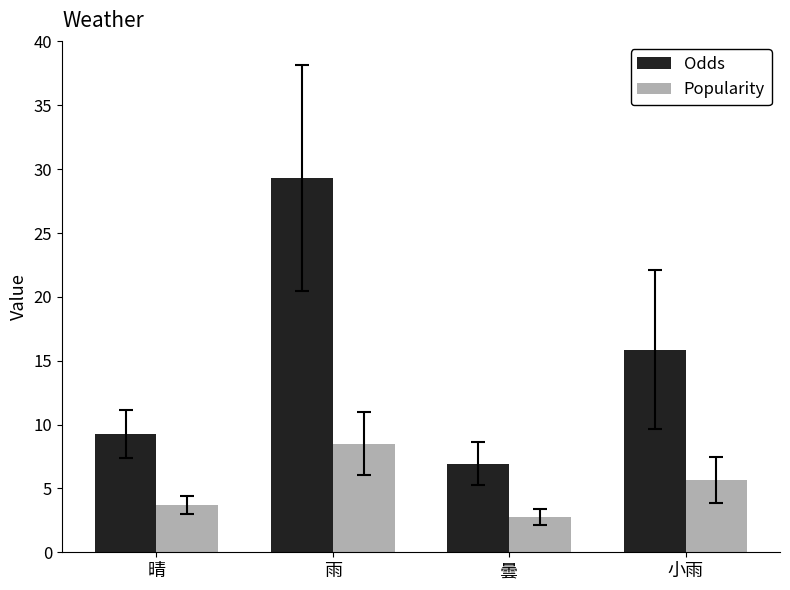

What is the label of the 4th bar from the right?

晴